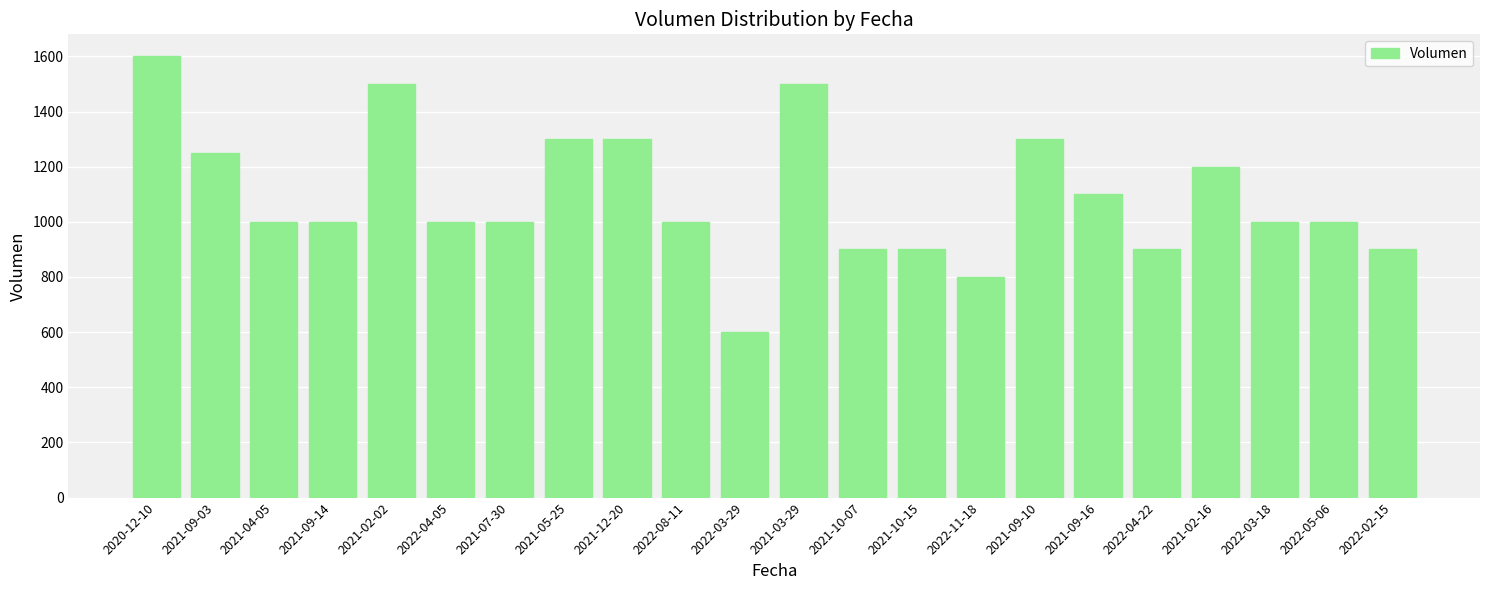

What is the average value?

1093